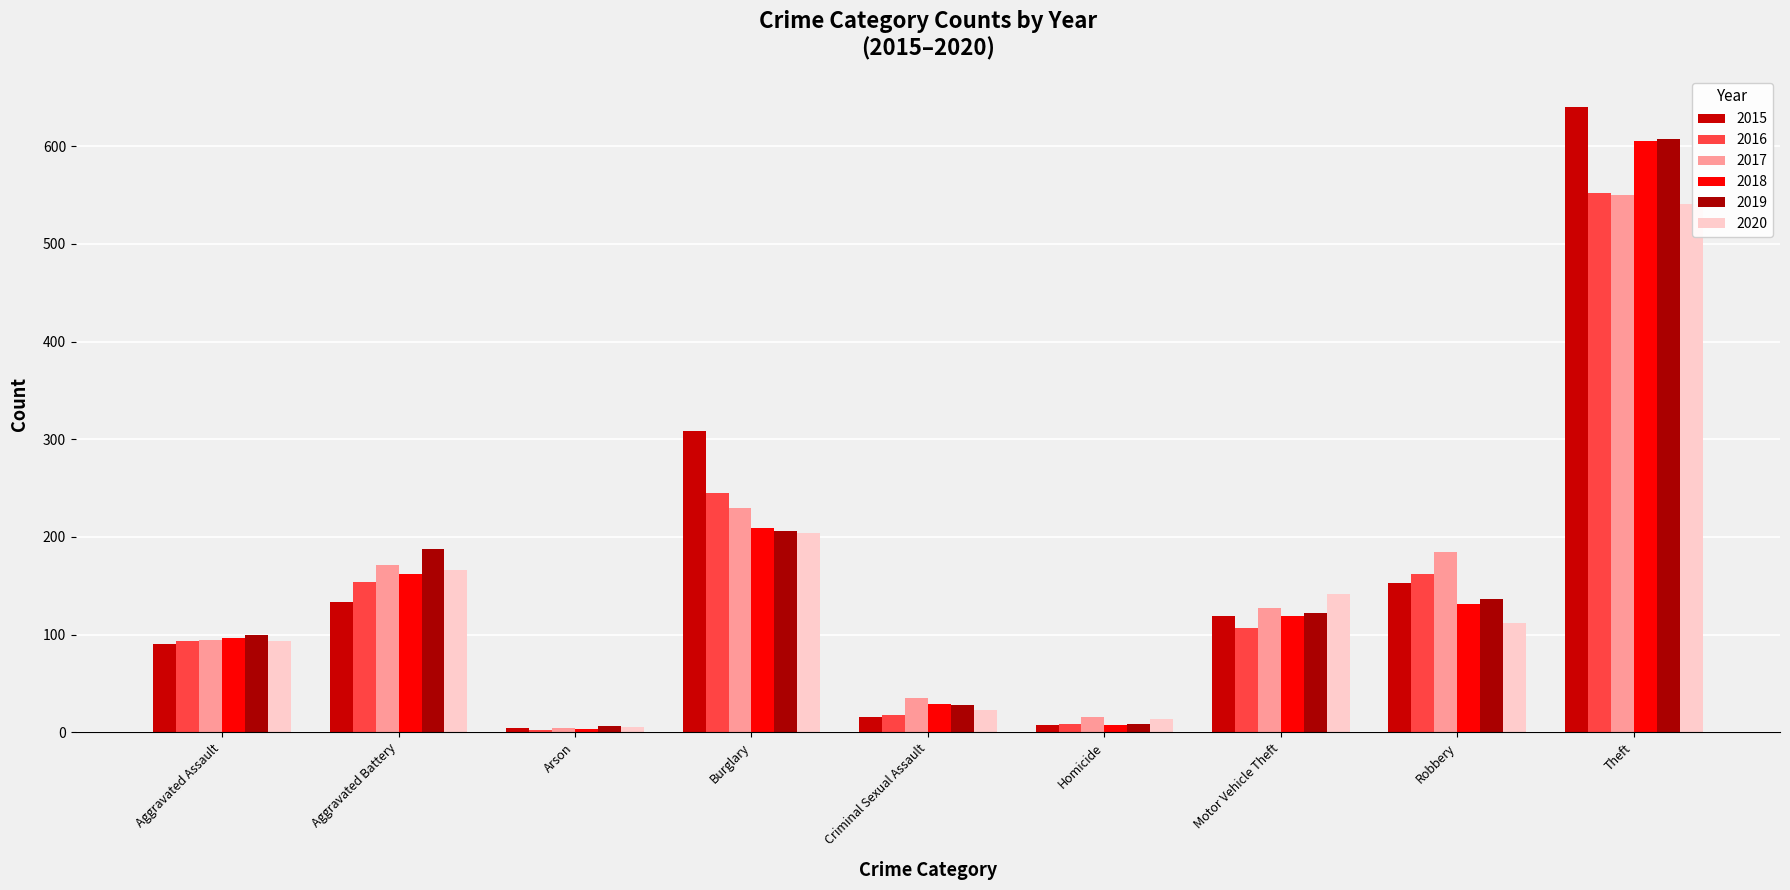

Does the chart contain stacked bars?

No